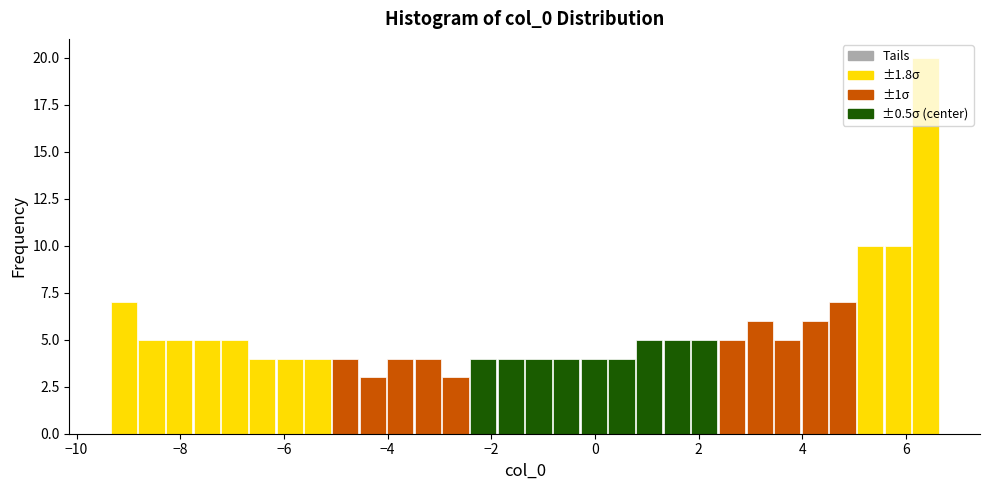

Around what value on the x-axis is the tallest bar? Give the approximate position of its centre, as read against the axis.

6.4